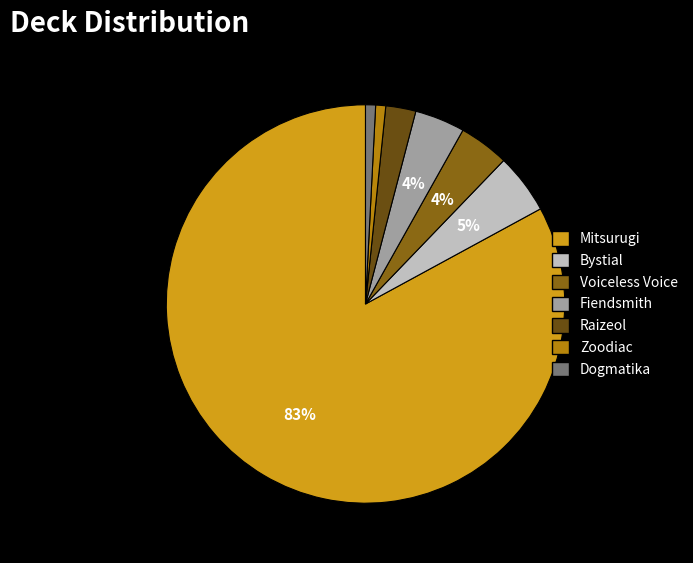

Count the number of slices in the pie.

7